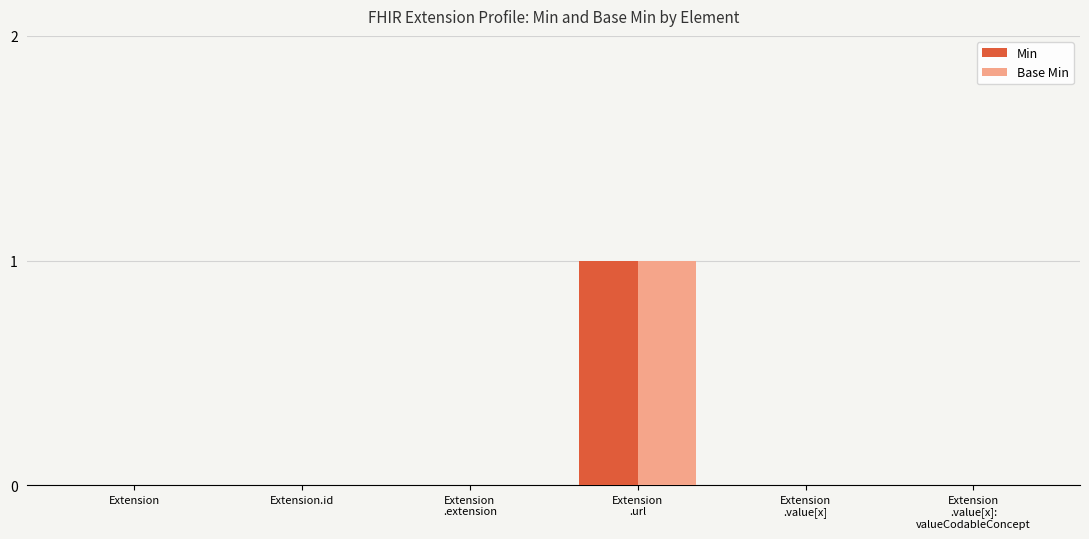

The value of Min at Extension is 0. True or false?

True